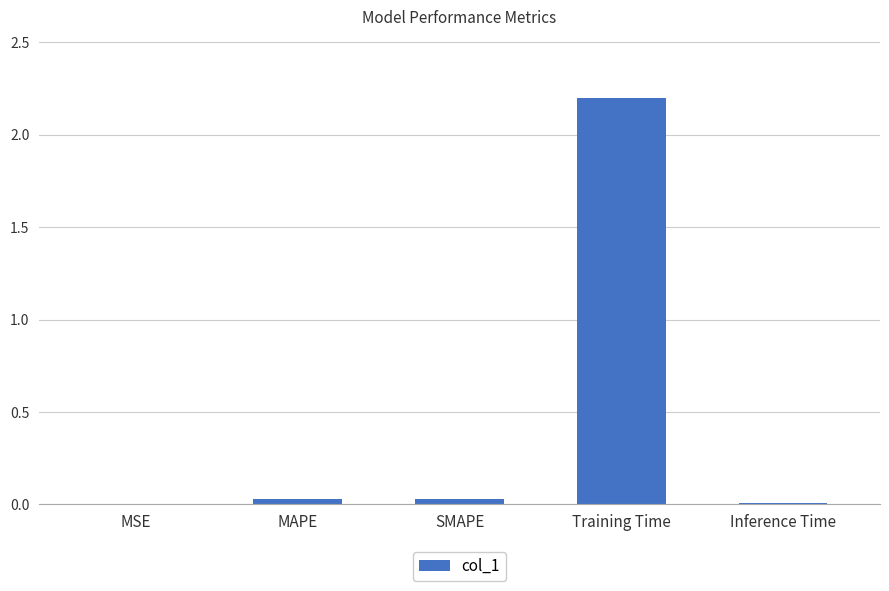

What is the sum of all values?

2.3